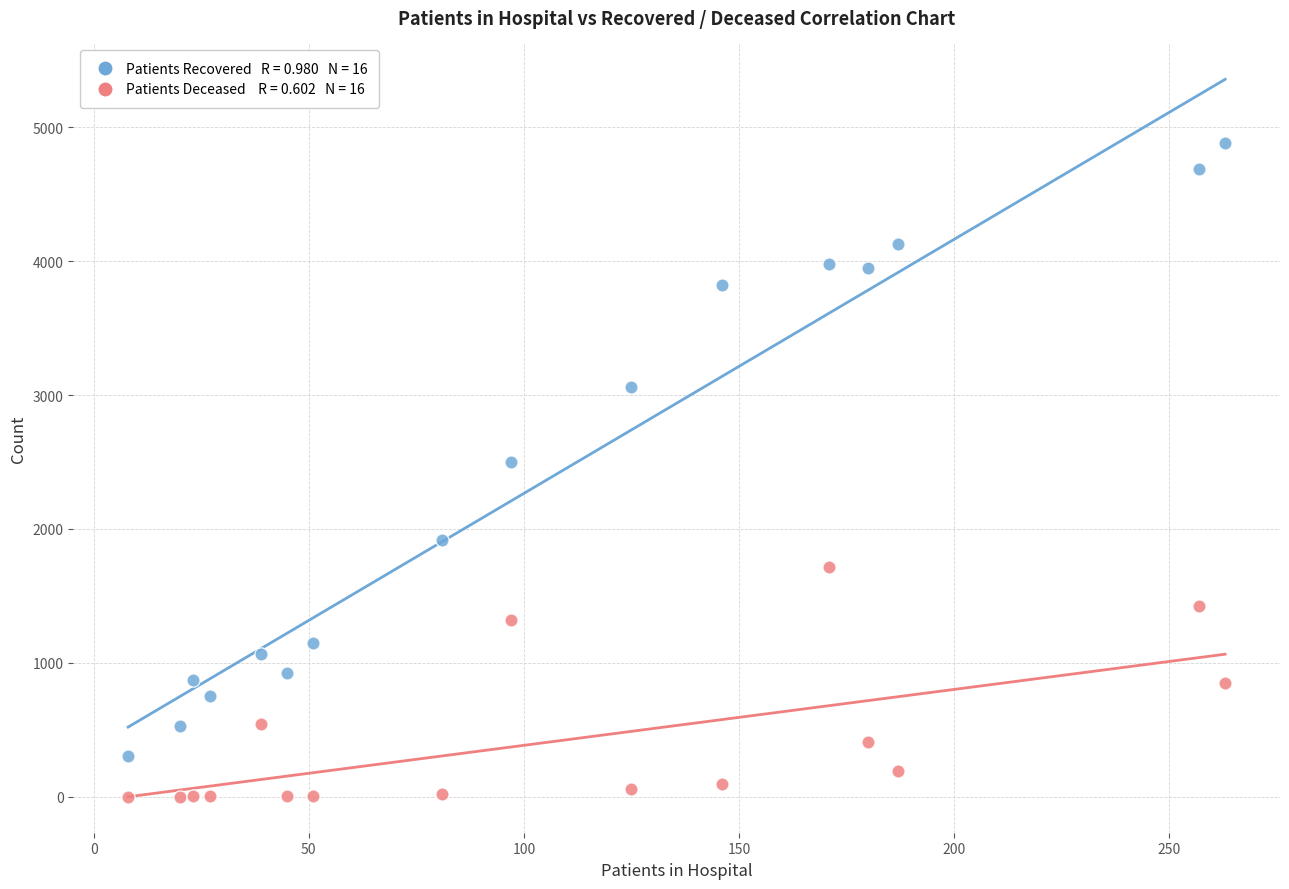

Across all series, what Y value is closest to 2440?

2502